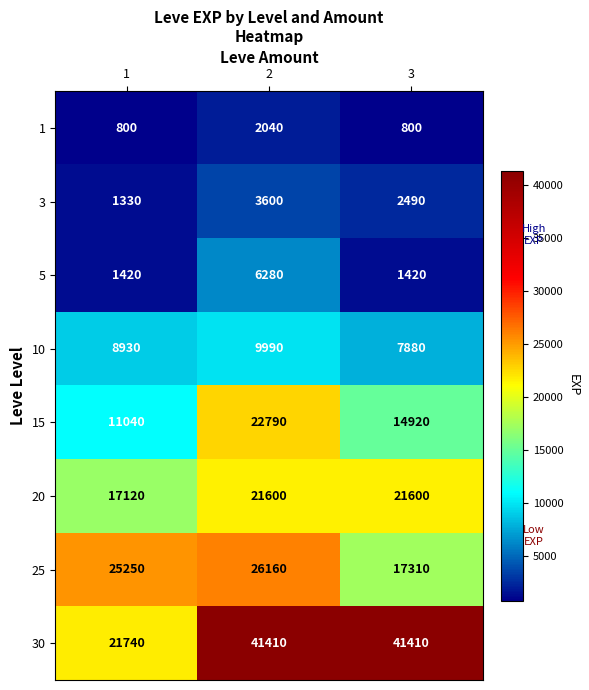

Between 1 and 3, which is larger?

1